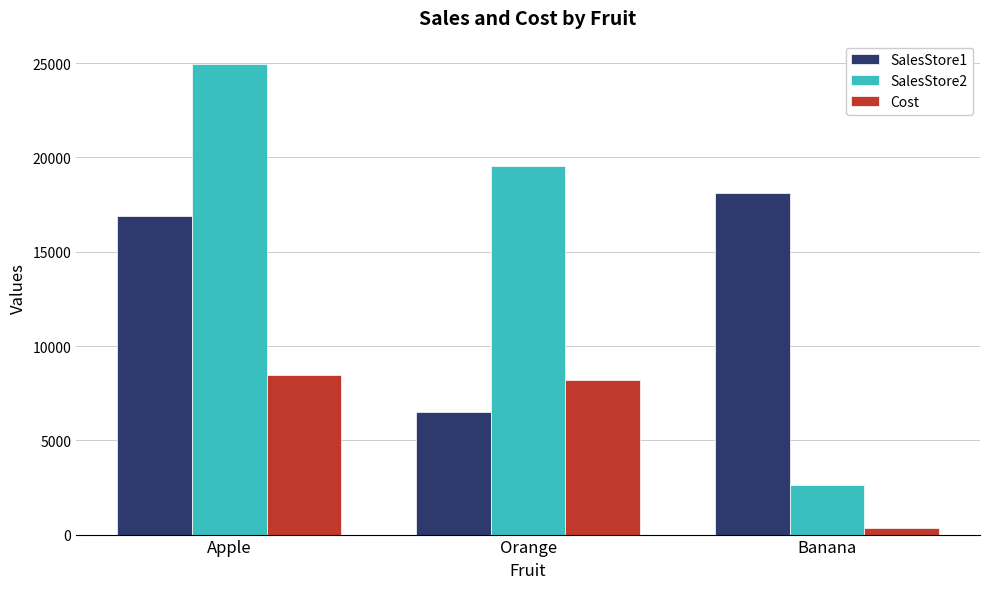

Which category has the lowest value across all series?

Banana